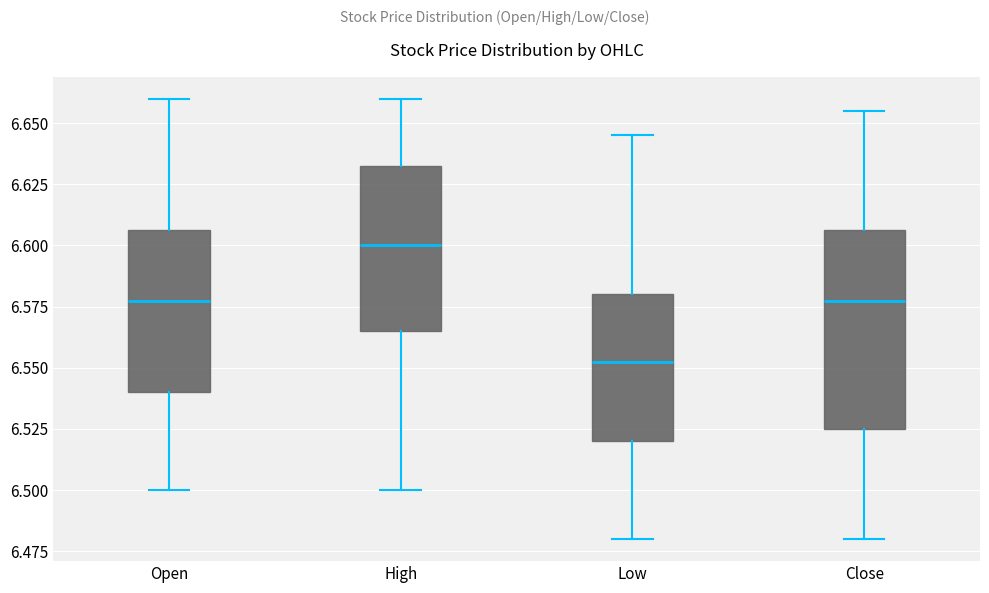

Where does the lower whisker of the box for Close end on the y-axis? The values are not printed on the chart, so give them approximately, as read against the axis.

6.480